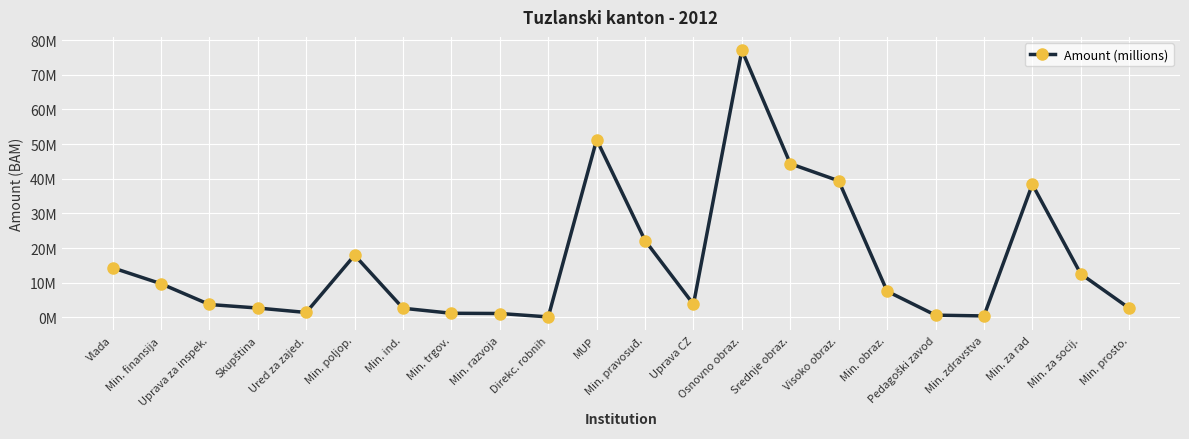

What is the difference between the second highest and minimum values?

51135483